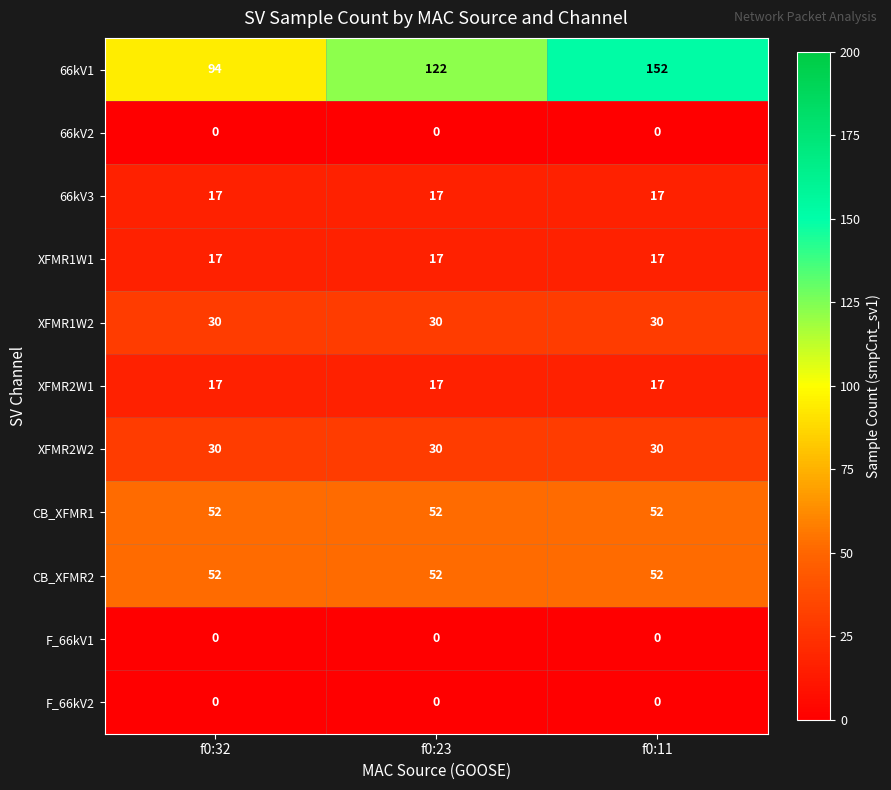

At which category is the sum across all series the highest?

f0:11